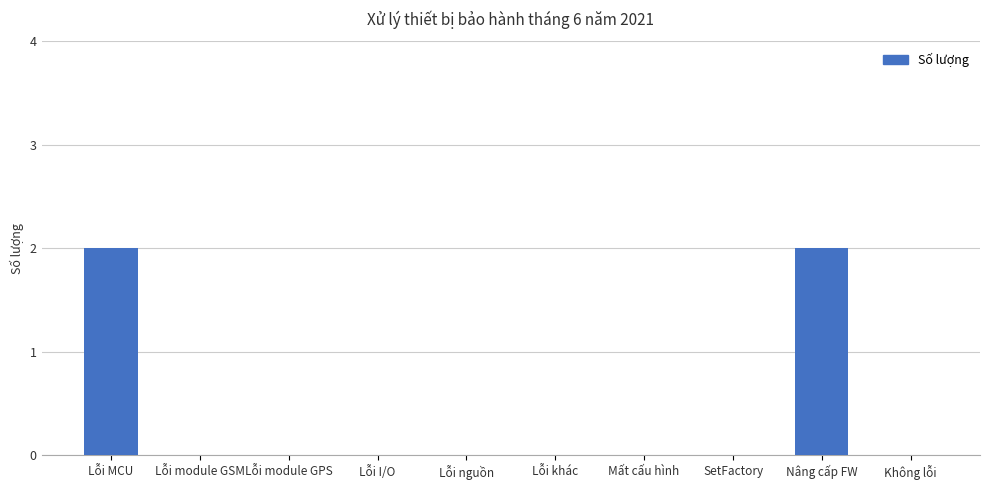

True or false: the data shows 0 at Lỗi I/O.

True